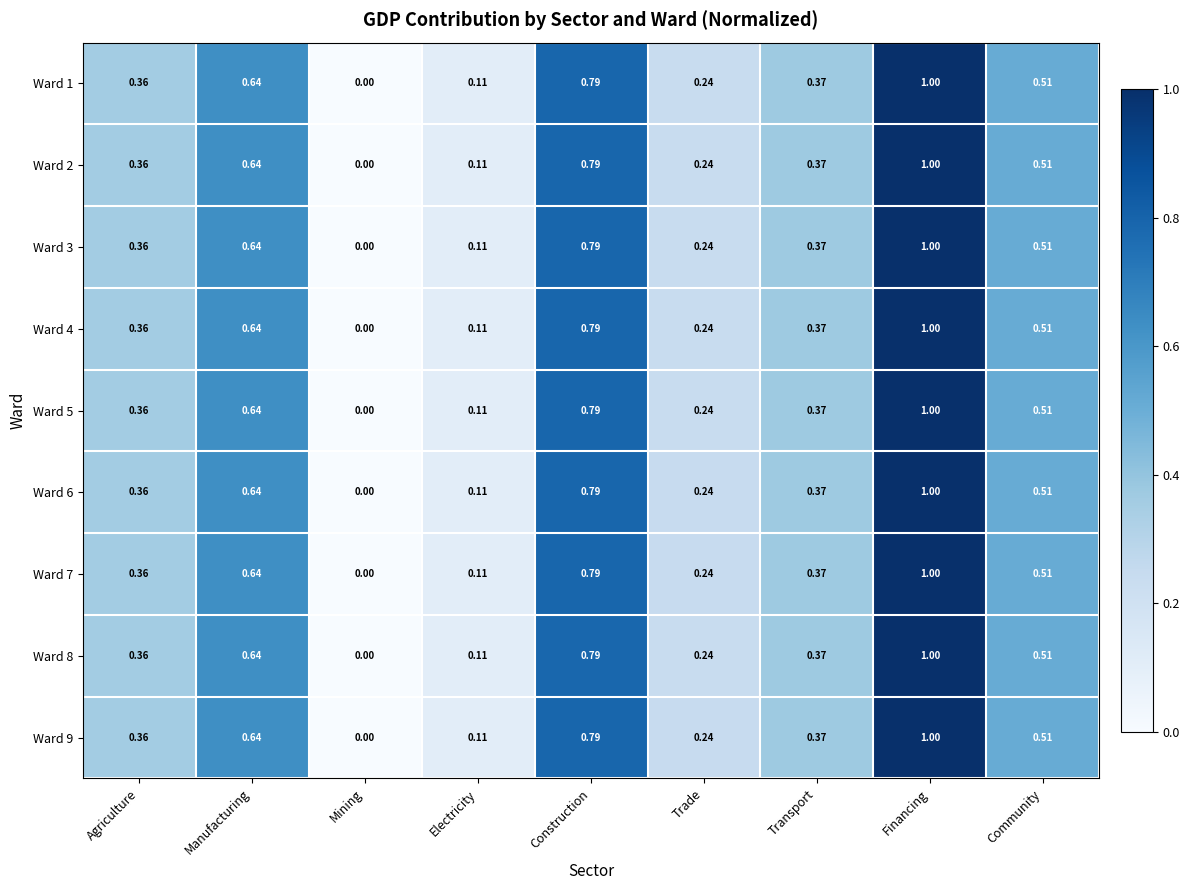

At which category is the sum across all series the highest?

Financing